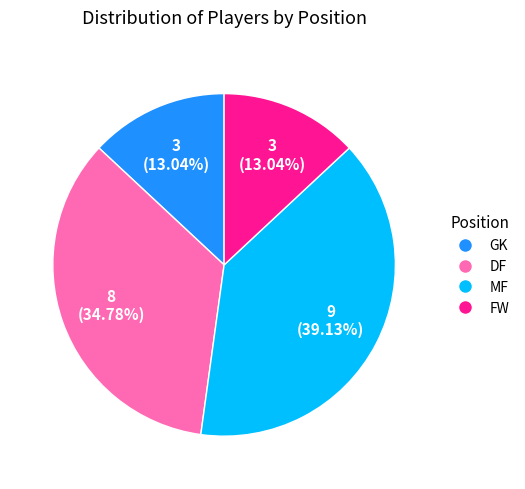

Do DF and GK together represent more than half of the pie?

No